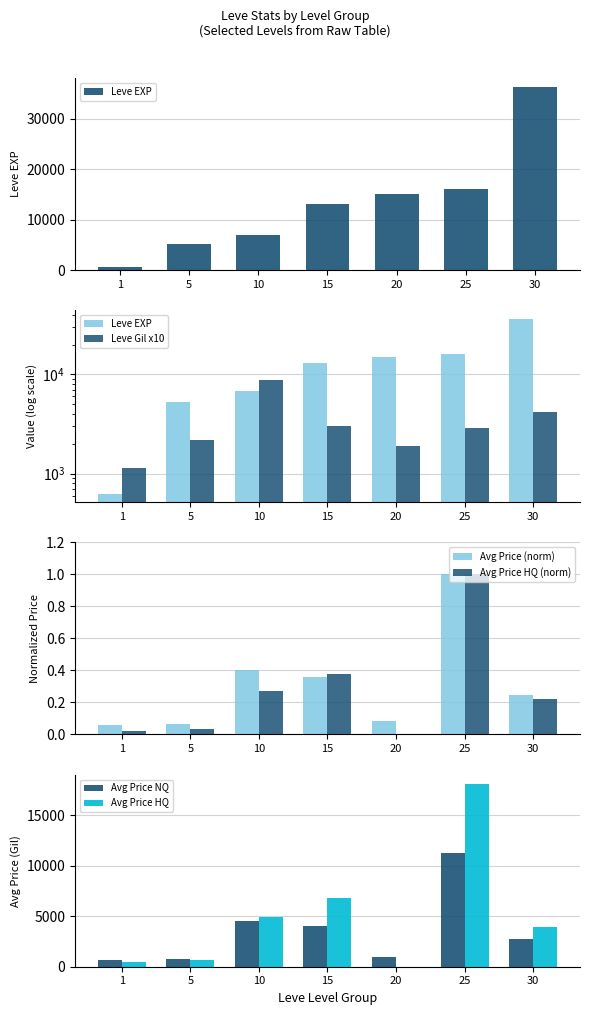

What is the maximum value for Leve EXP?

36240.0